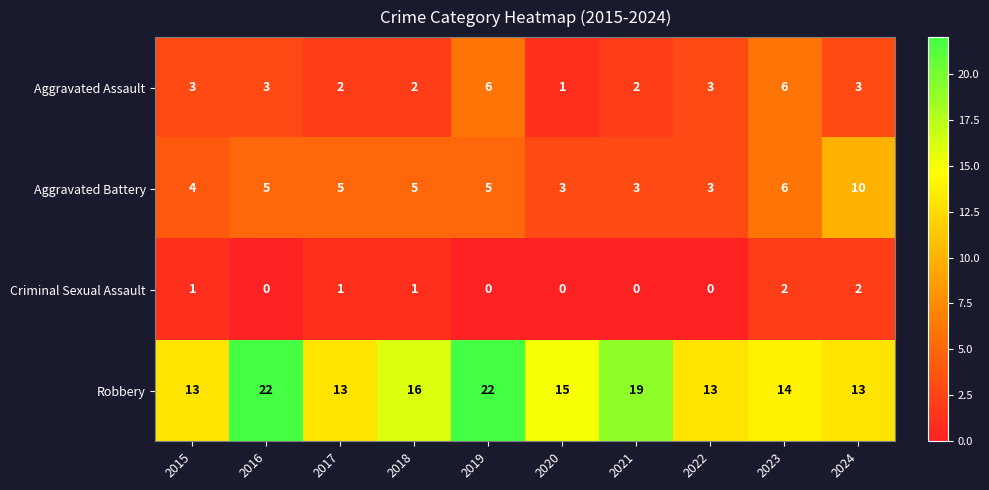

What is the difference between the maximum and second lowest values in the Robbery series?

9